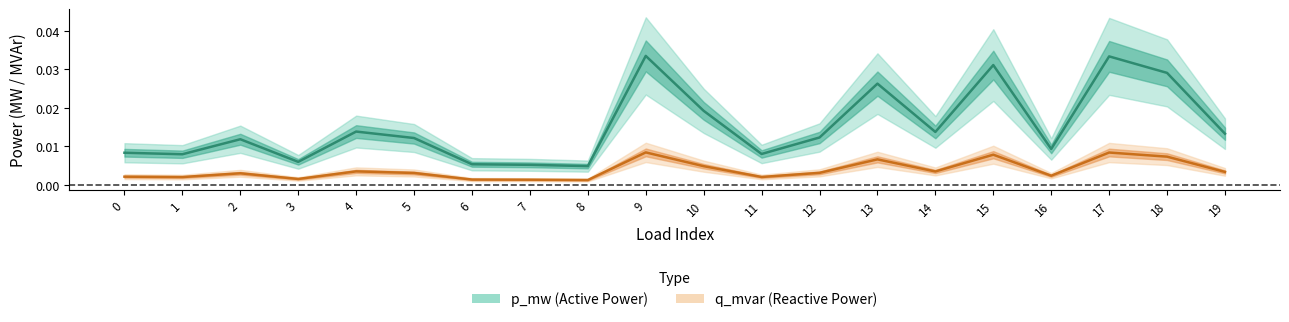

List the series in order of their overall mean, lowest first.

q_mvar (Reactive Power), p_mw (Active Power)